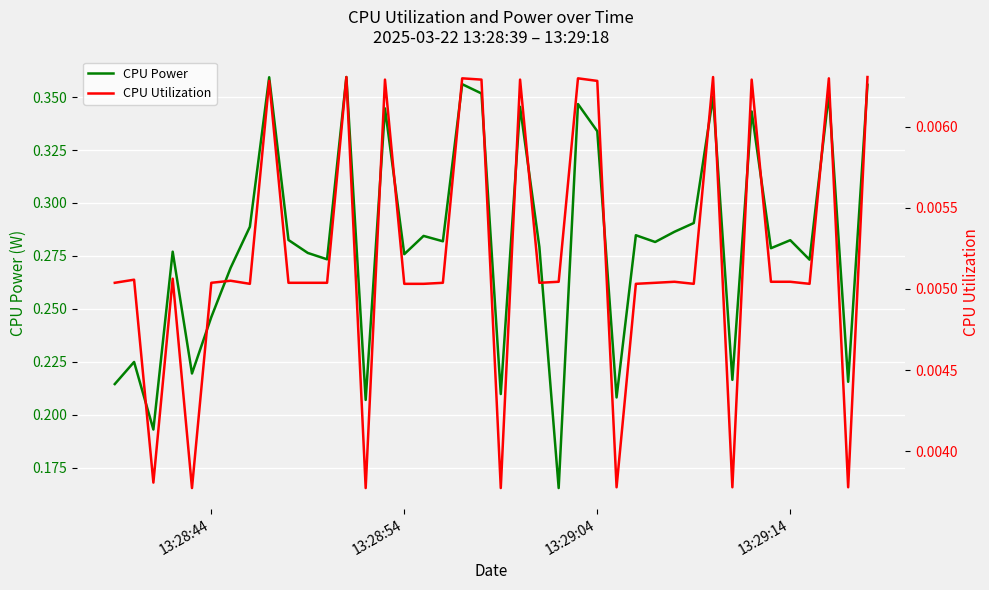

True or false: CPU Utilization and CPU Power cross at least once.

False